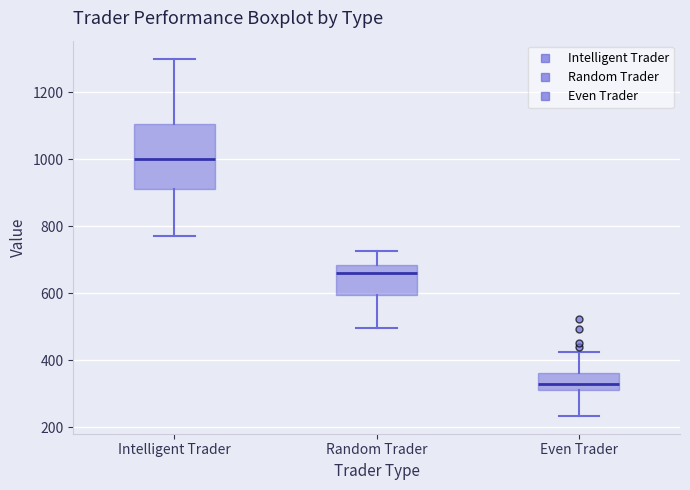

Where is the upper edge of the box for Intelligent Trader on the y-axis? The values are not printed on the chart, so give them approximately, as read against the axis.

1100